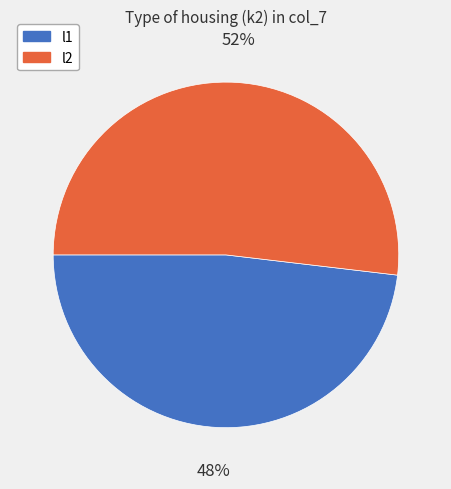

True or false: l2 accounts for 52% of the total.

True